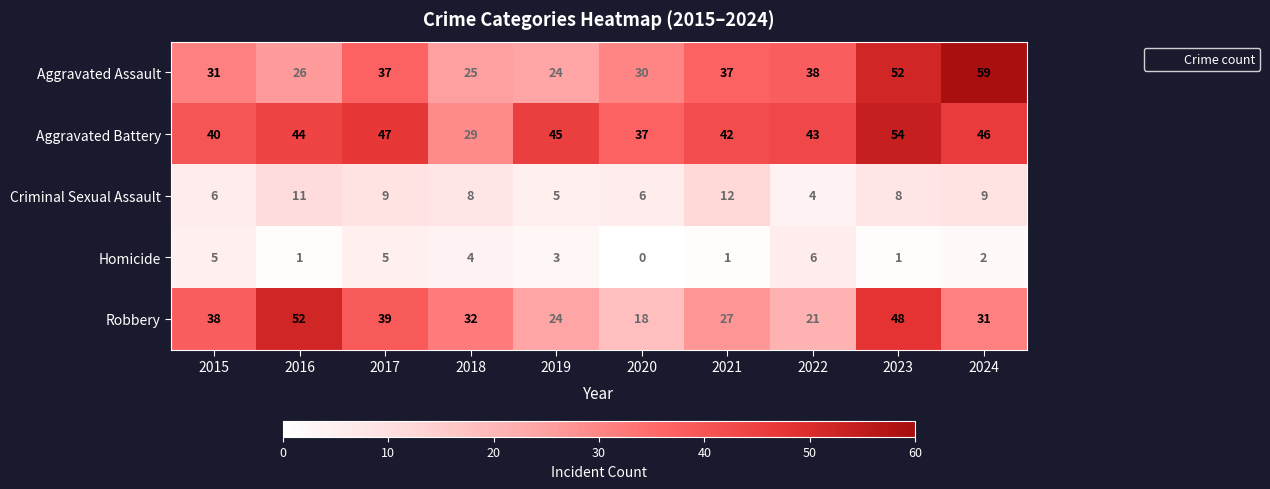

At 2016, list the series in order from smallest to largest.

Homicide, Criminal Sexual Assault, Aggravated Assault, Aggravated Battery, Robbery